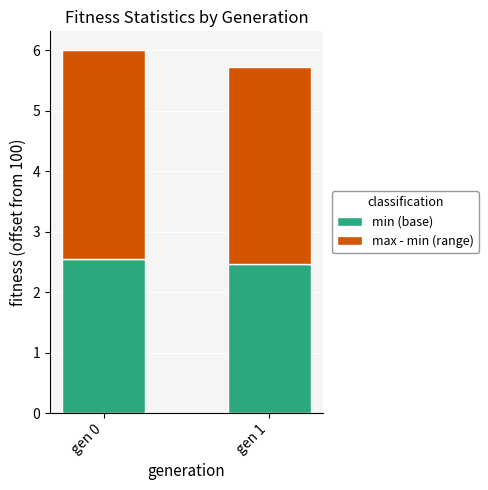

What is the lowest value of the min (base) series?

2.5